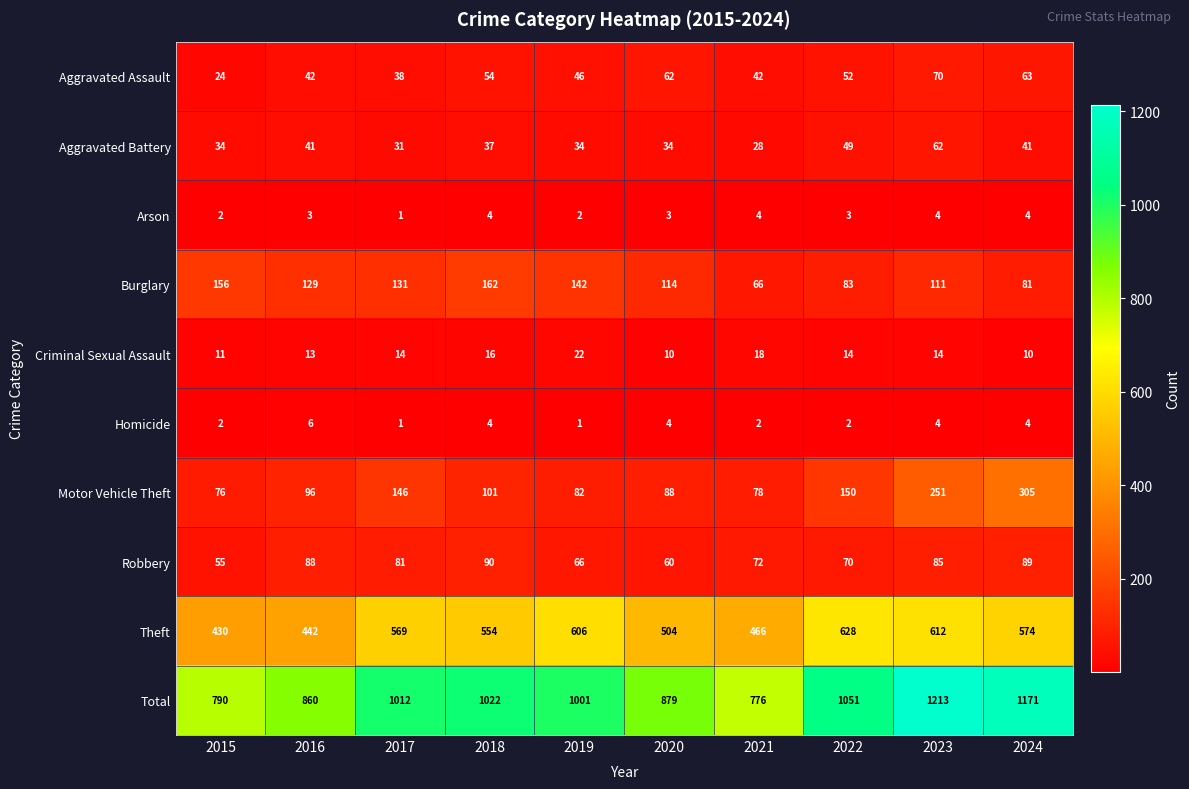

What is the lowest value of the Aggravated Battery series?

28